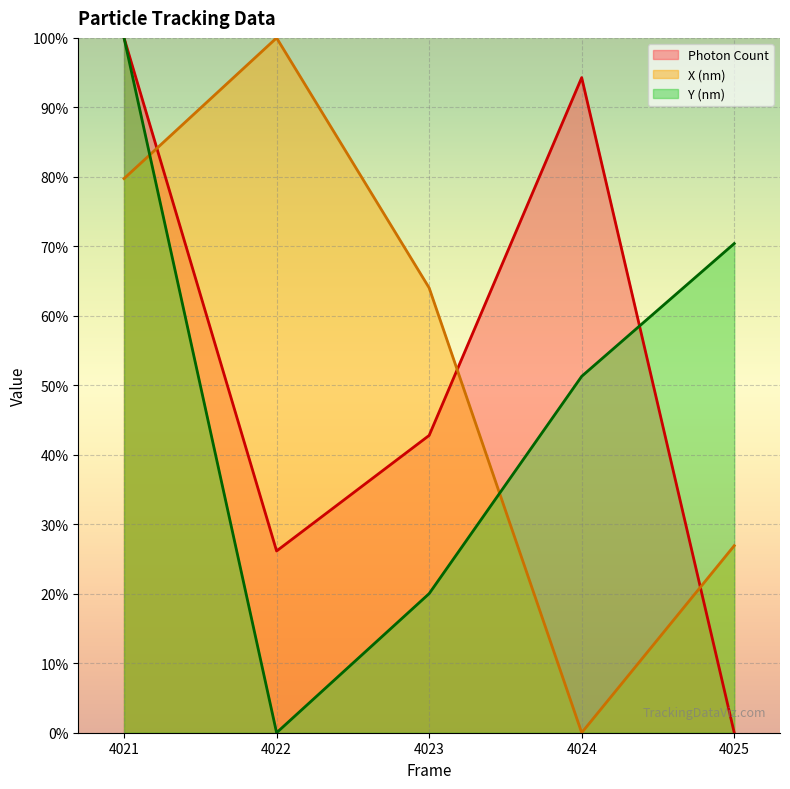

How many data points in Y (nm) (line) are above 51?

3